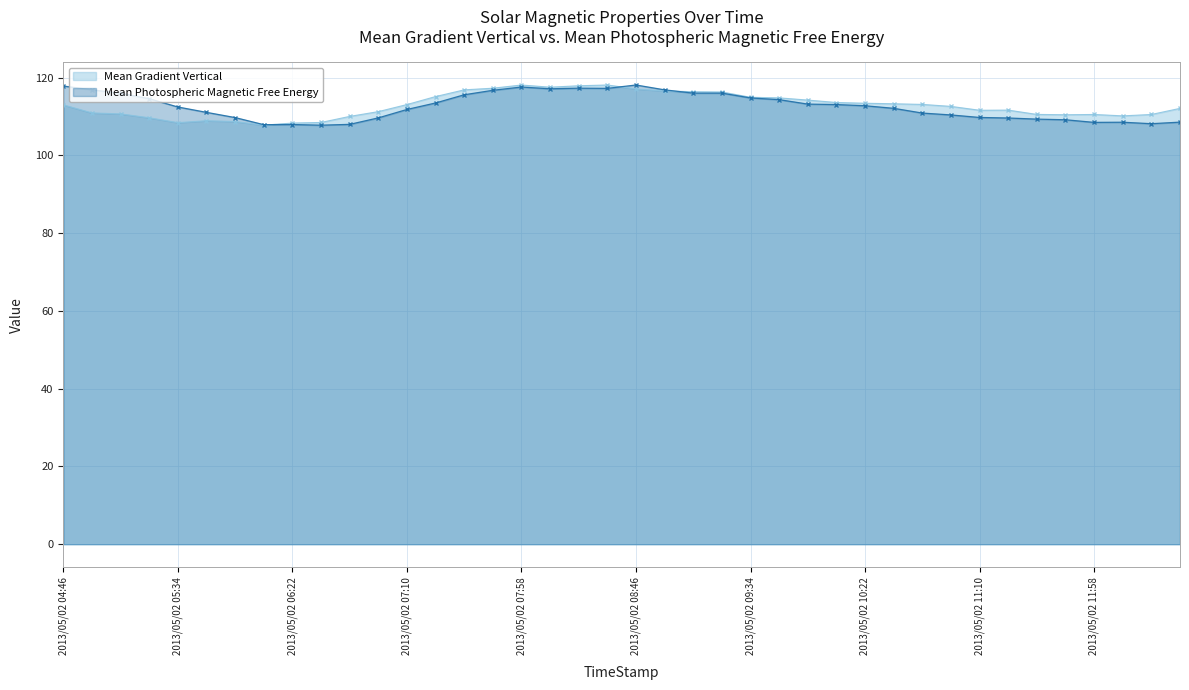

What is the difference between the Mean Gradient Vertical values at 2013/05/02 04:46 and 2013/05/02 10:34?

0.3